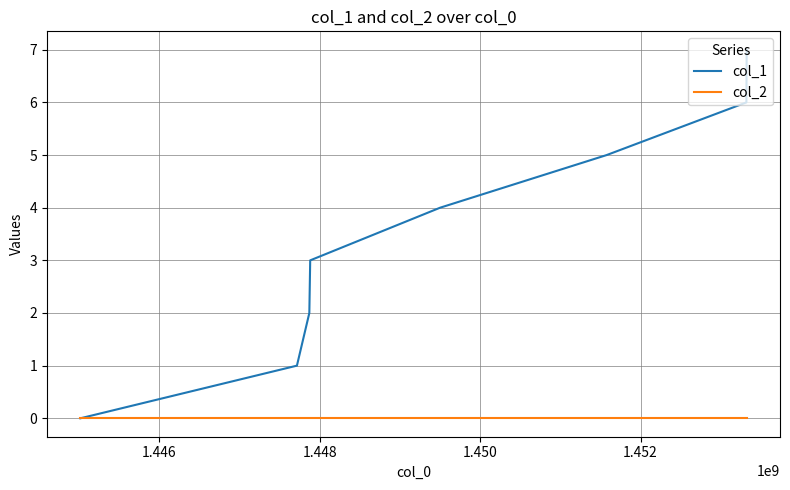

Rank the series by their maximum value, from lowest to highest.

col_2, col_1